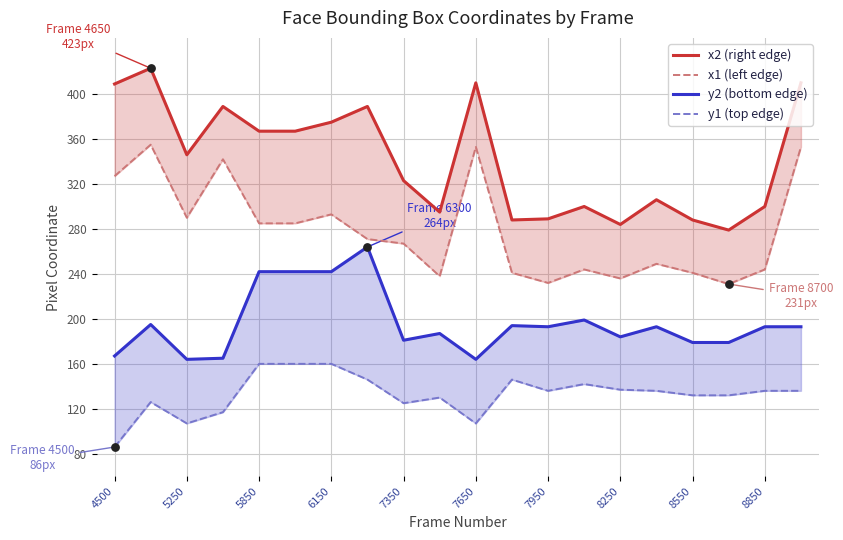

Which series has the largest total across all categories?

x2 (right edge)